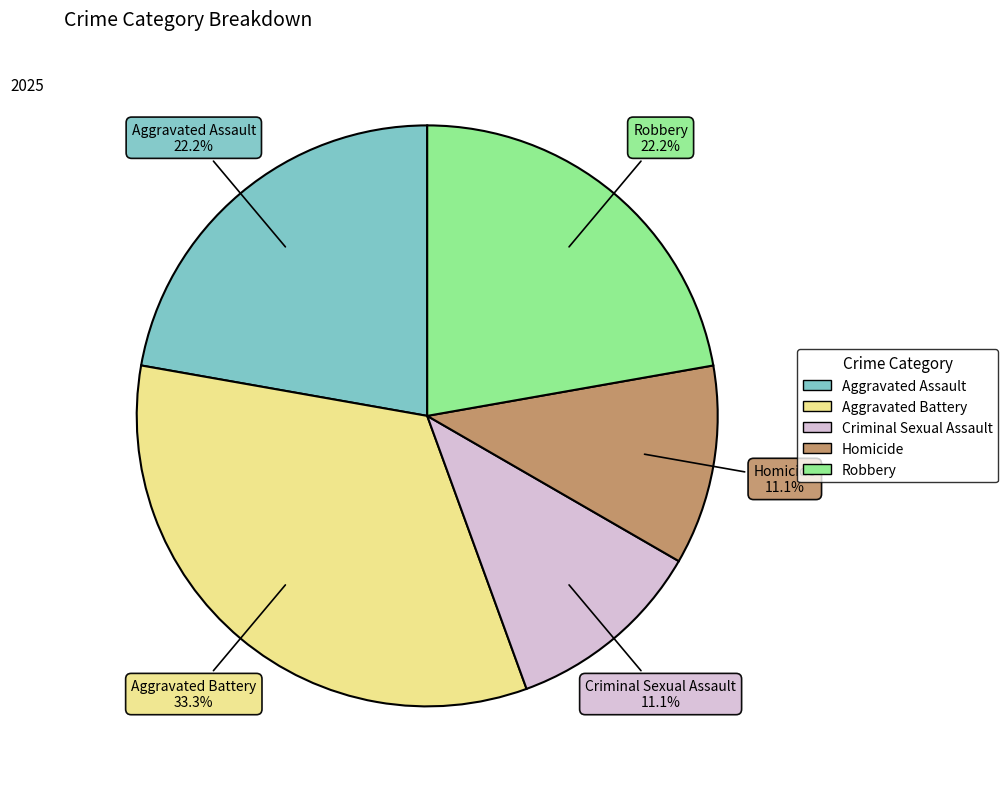

Does Aggravated Battery account for over 50% of the chart?

No